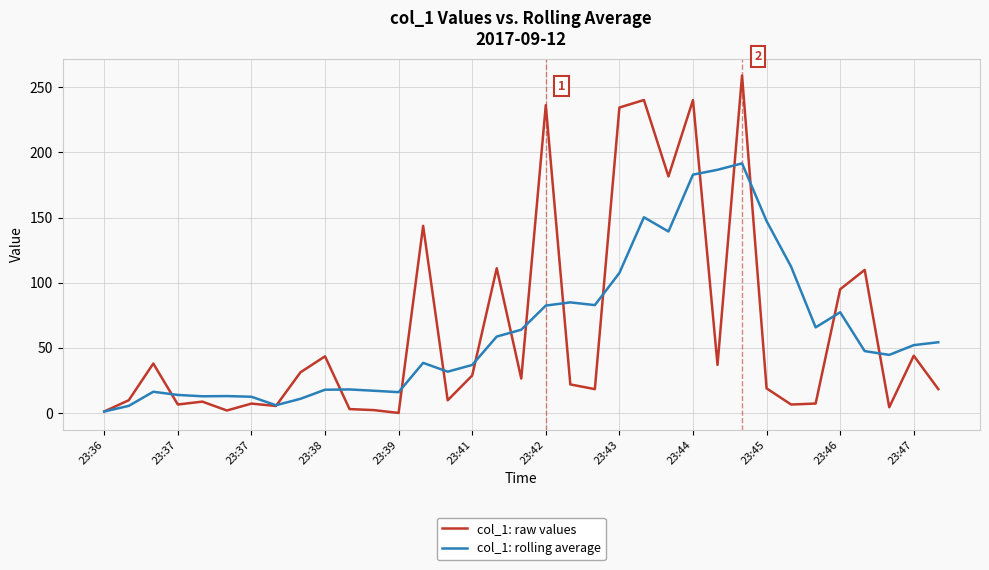

What is the greatest value displayed?

259.0